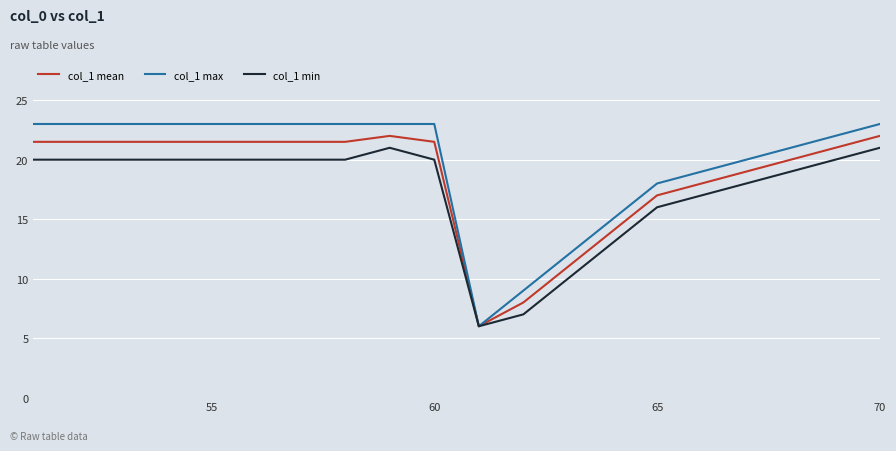

List the series in order of their overall mean, highest first.

col_1 max, col_1 mean, col_1 min